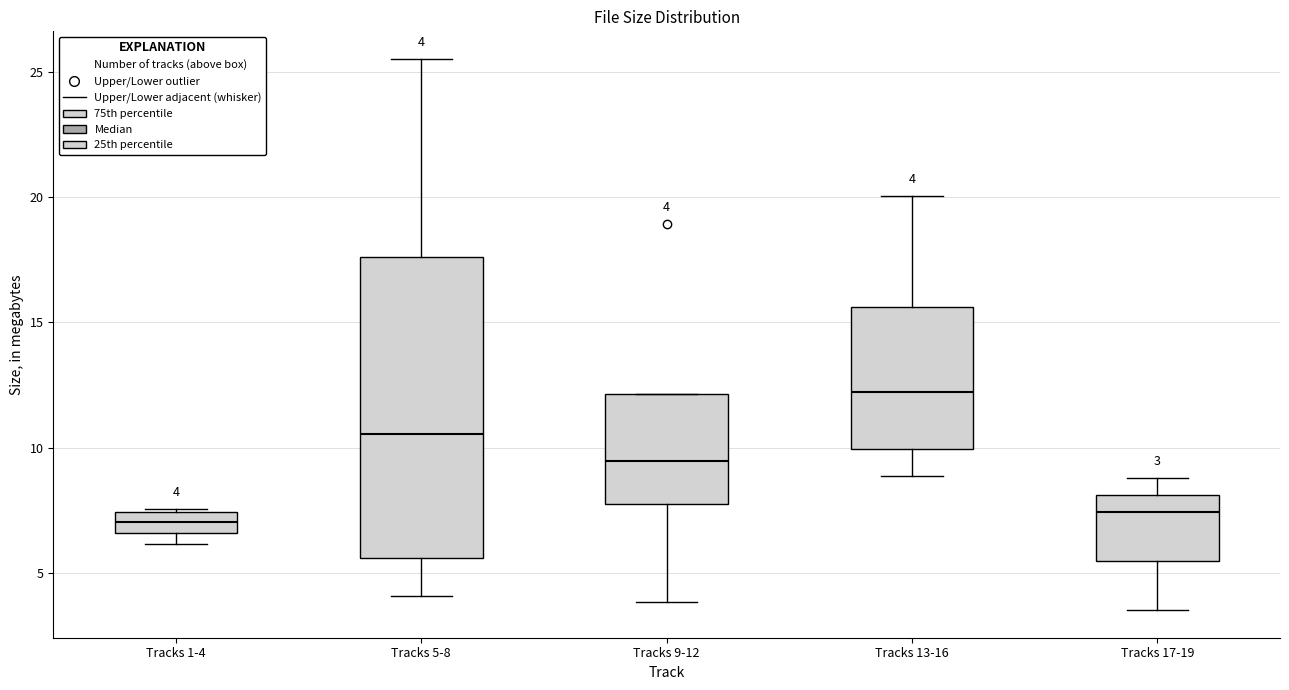

Comparing the boxes themselves (not the whiskers), which one is the tallest?

Tracks 5-8